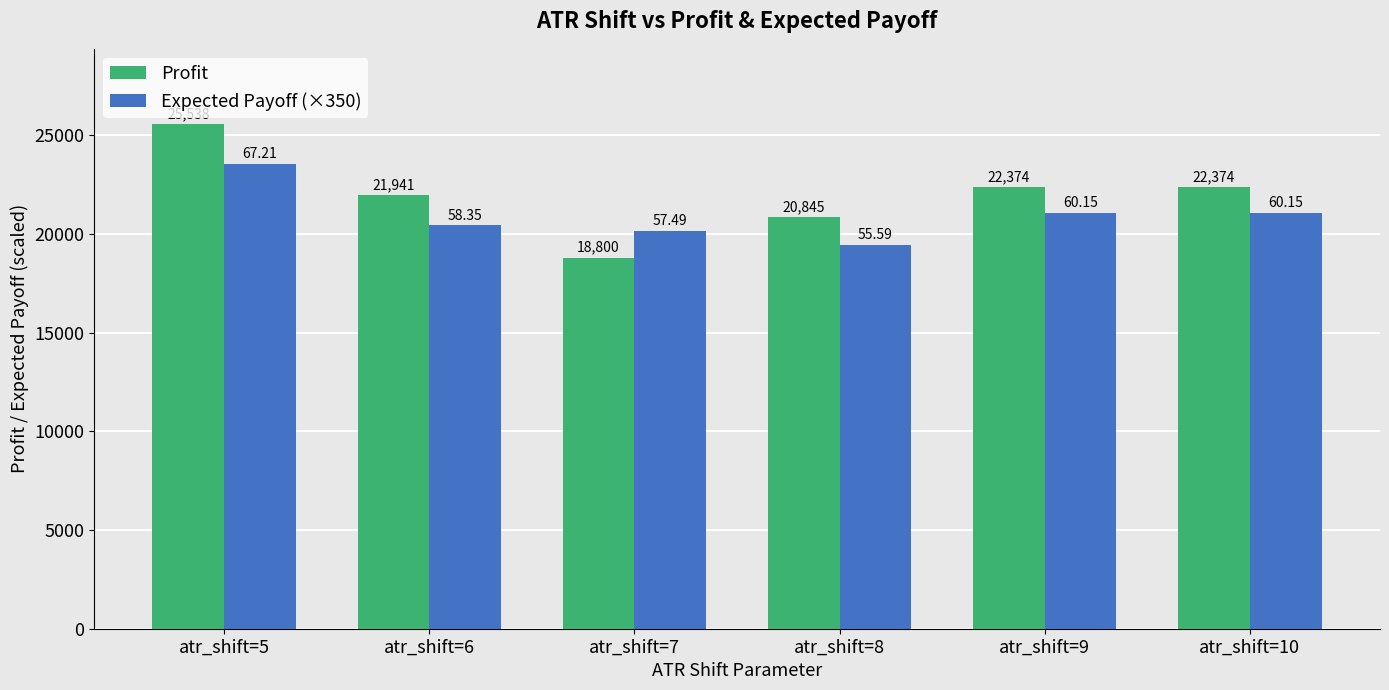

How many values in the Expected Payoff (×350) series are below 21052?

3